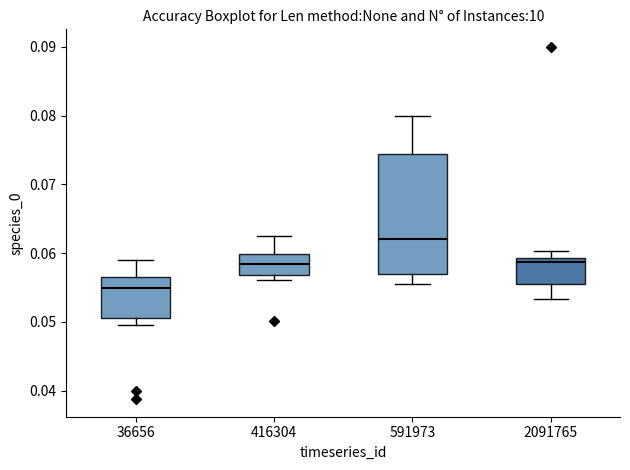

Where is the upper edge of the box at x = 36656 on the y-axis? The values are not printed on the chart, so give them approximately, as read against the axis.

0.057